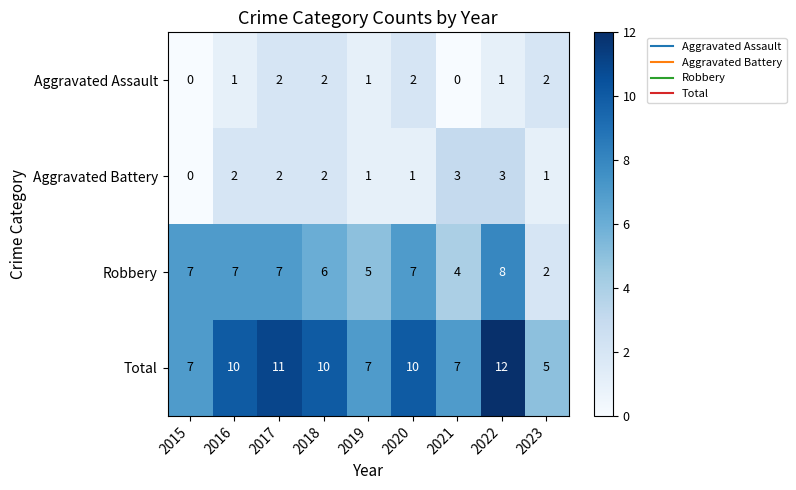

Count the Aggravated Assault values in the range 1 to 2.

7